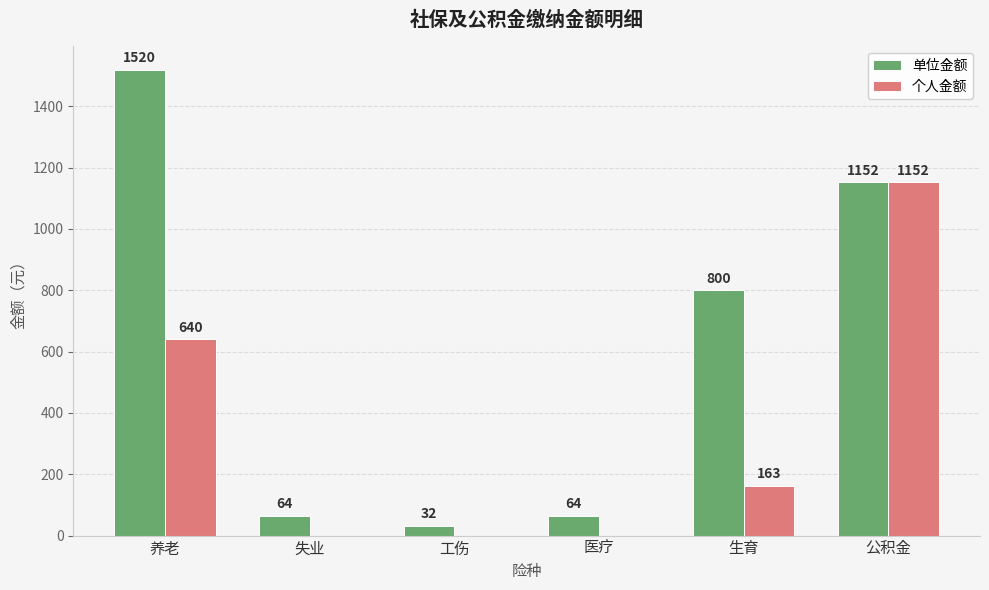

What is the maximum value shown in the chart?

1520